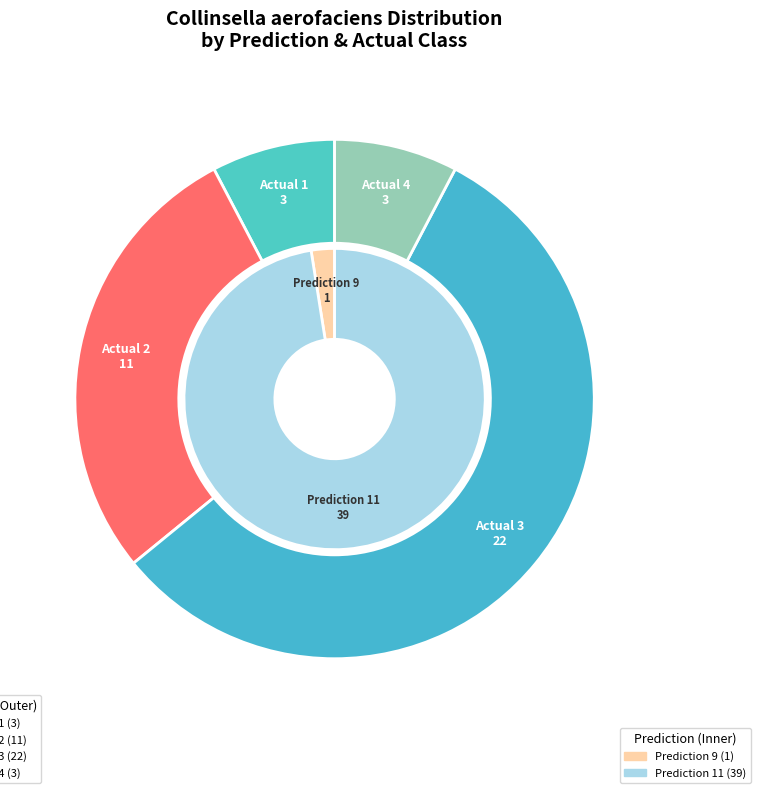

Does 2 account for over 50% of the chart?

No